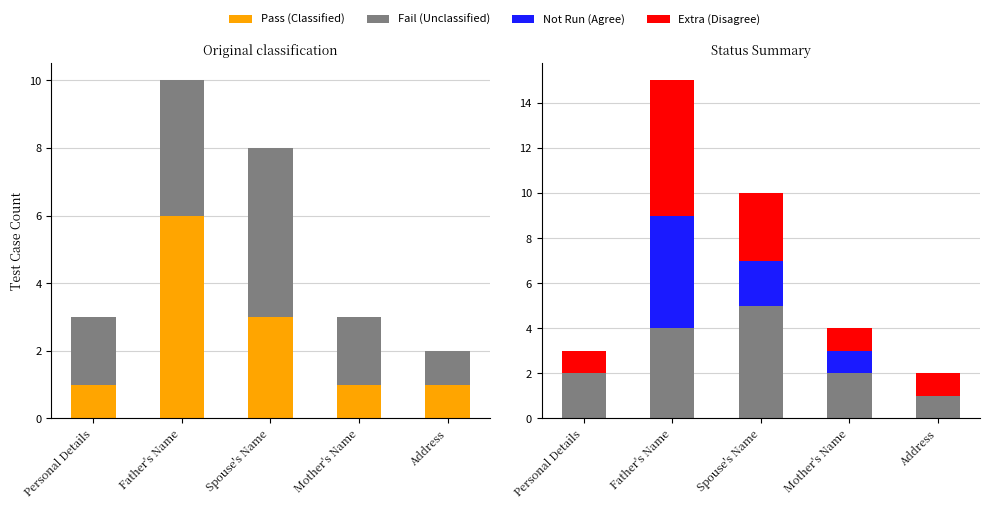

Is the value of Not Run at Mother's Name greater than the value of Fail at Personal Details?

No